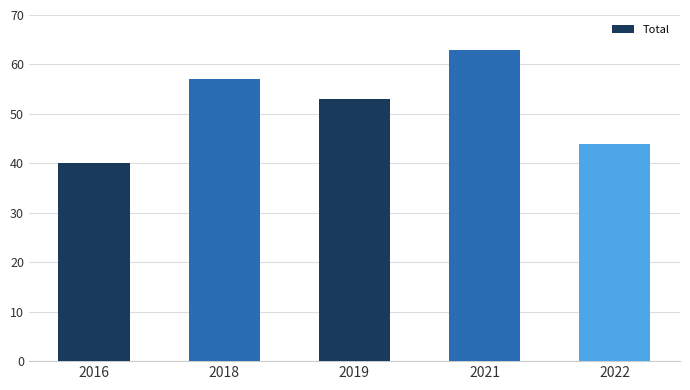

The value at 2018 is 76. True or false?

False